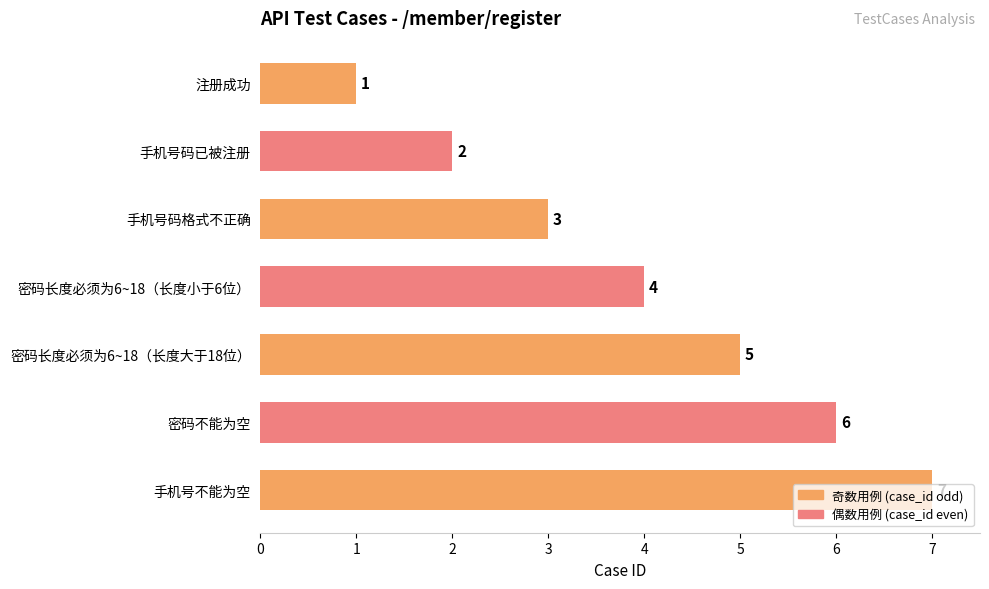

Is it true that the value at 手机号不能为空 is 4?

False